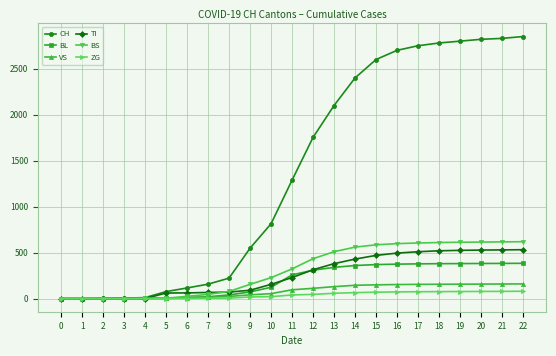

What are all the series names shown in the legend?

CH, BL, VS, TI, BS, ZG